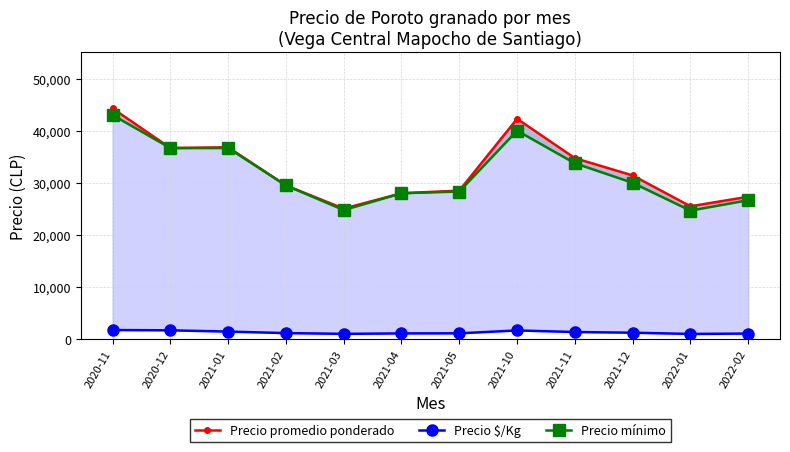

True or false: Precio mínimo and Precio promedio ponderado cross at least once.

False